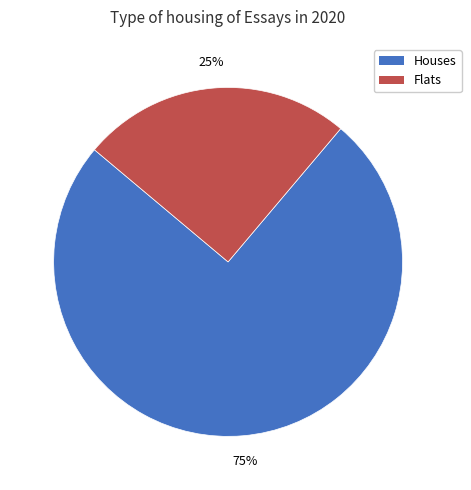

To the nearest percent, what is the average slice percentage?

50%